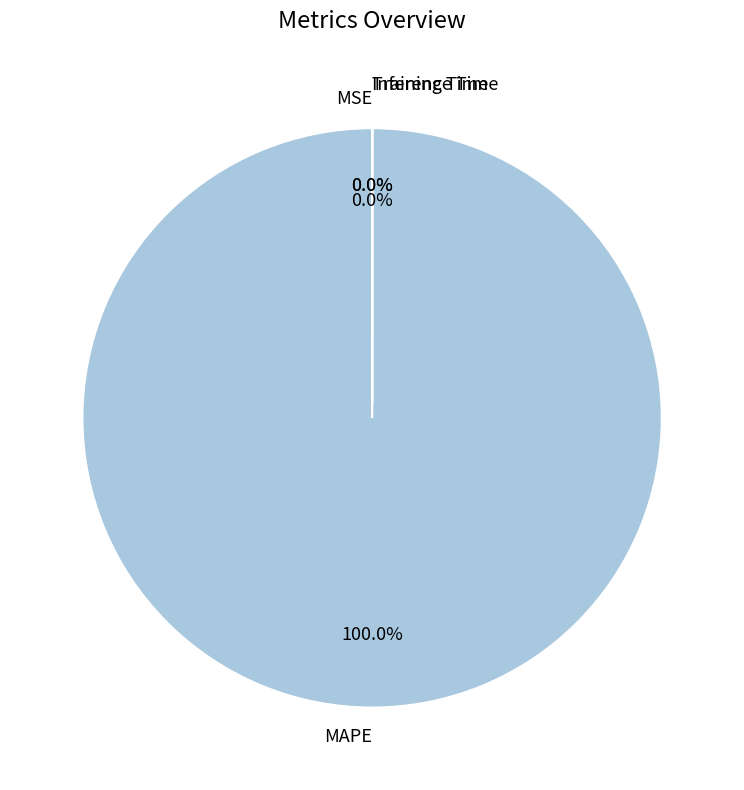

How many segments does this pie chart have?

4